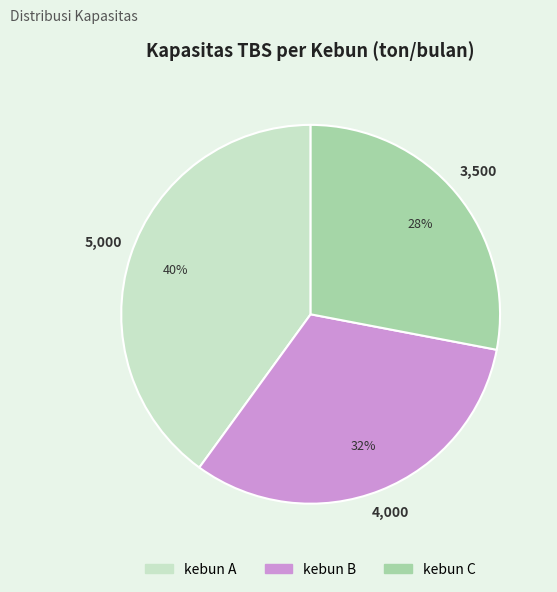

True or false: kebun A accounts for 40% of the total.

True